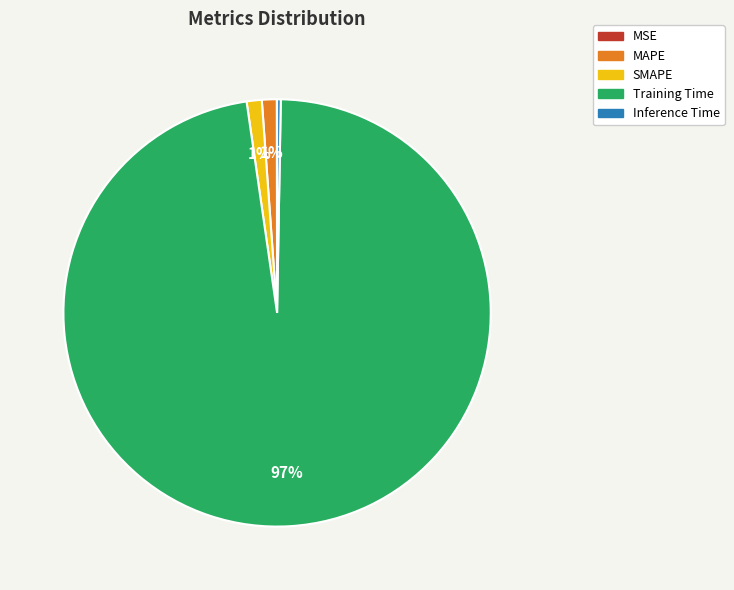

True or false: SMAPE accounts for 1% of the total.

True